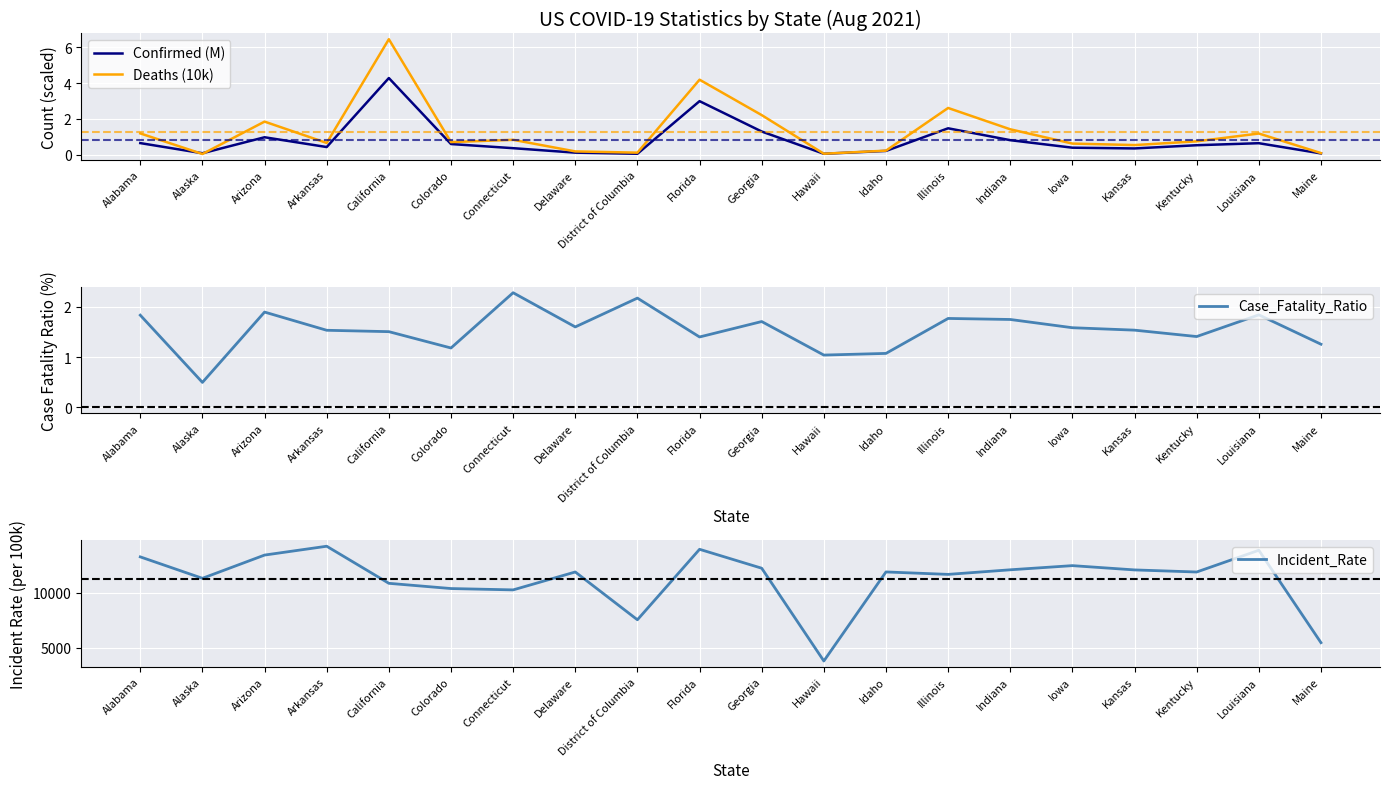

Which series has the widest spread of values?

Incident_Rate